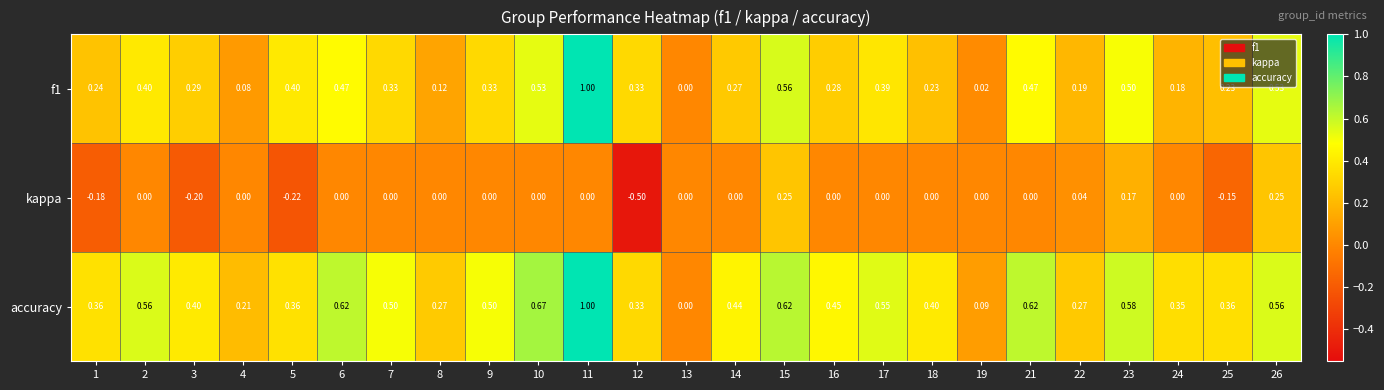

Which series has the largest total across all categories?

accuracy